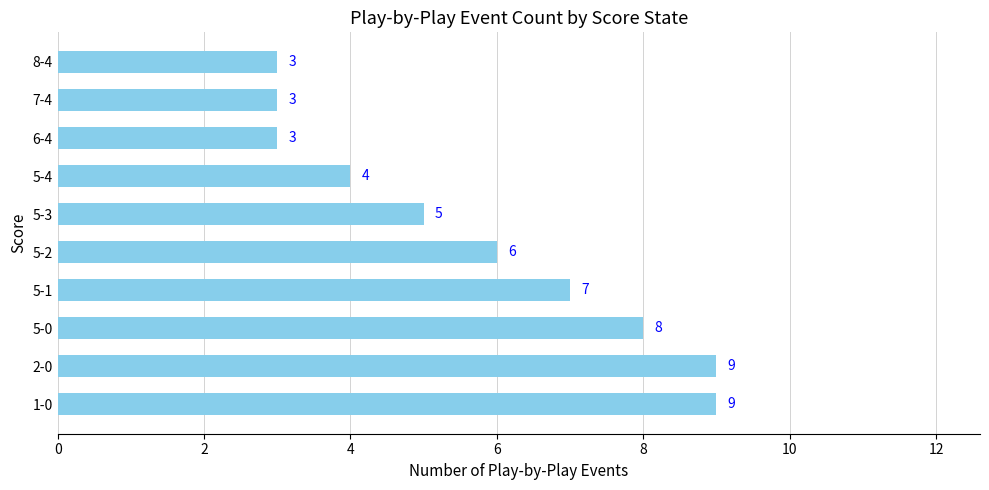

What is the ratio of the value at 2-0 to the value at 1-0?

1.0